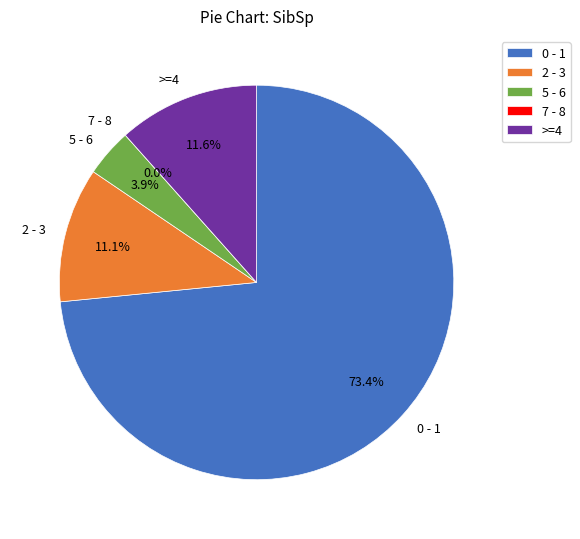

To the nearest percent, what is the difference between the 5 - 6 and 0 - 1 slice percentages?

70%